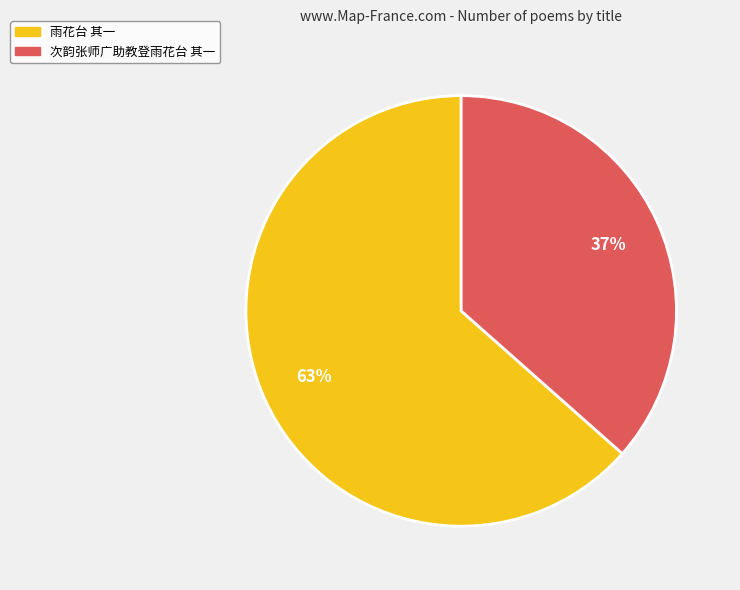

Does 雨花台 其一 account for over 50% of the chart?

Yes